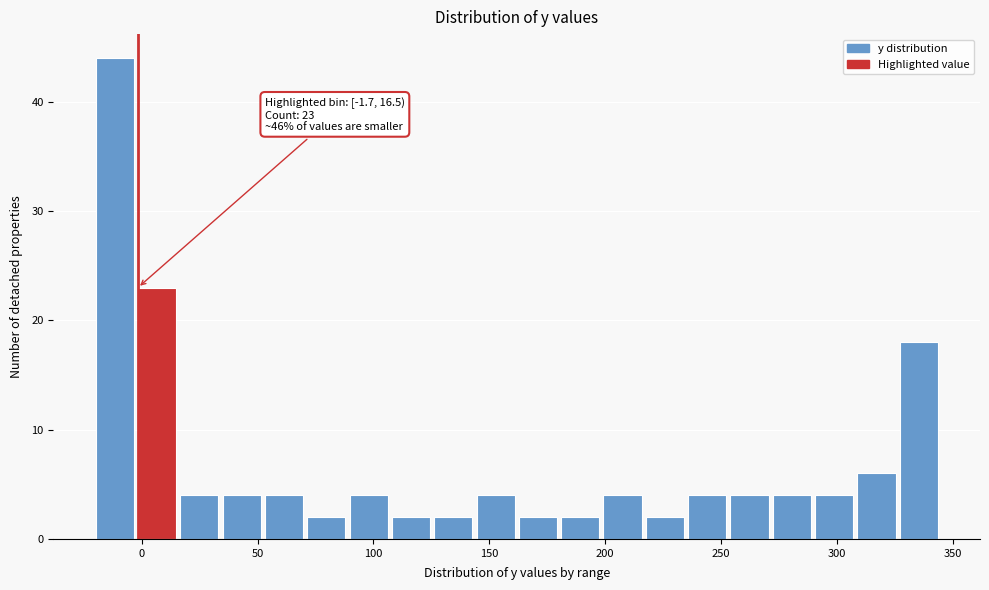

Around what value on the x-axis is the tallest bar? Give the approximate position of its centre, as read against the axis.

-10